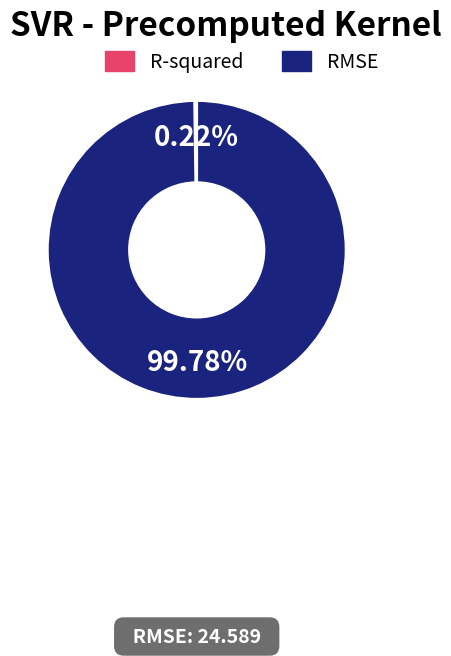

What percentage is NOT represented by RMSE?

0.2%